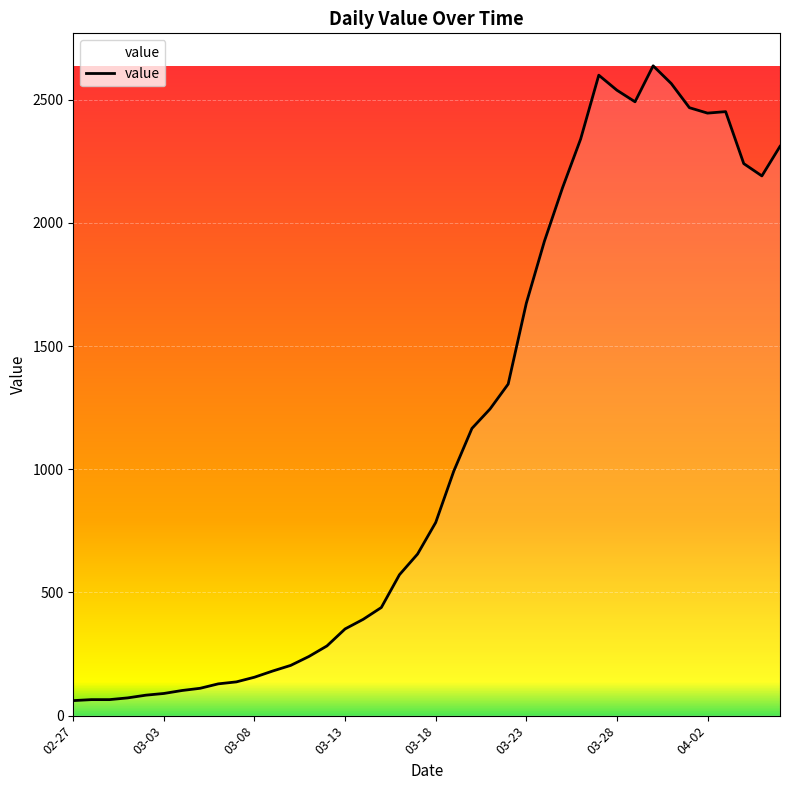

What is the difference between the second highest and second lowest values?

2535